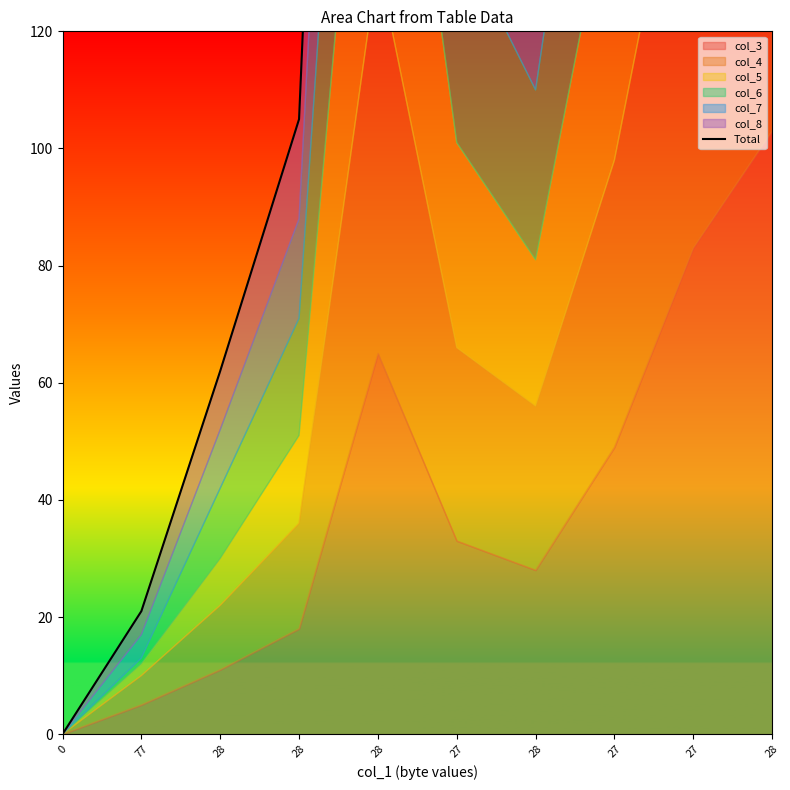

Which label corresponds to the largest value in the chart?

28